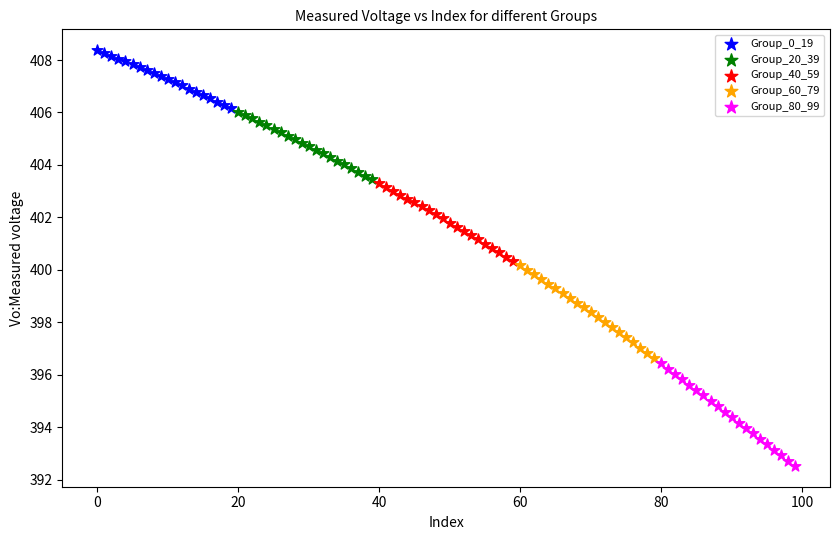

Which series has the widest spread of Y values?

Group_80_99